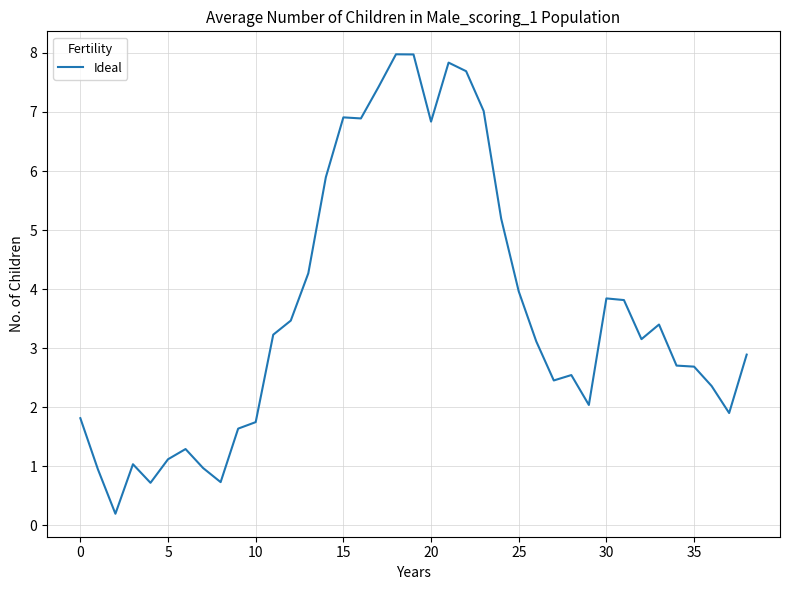

What is the maximum value shown in the chart?

8.0